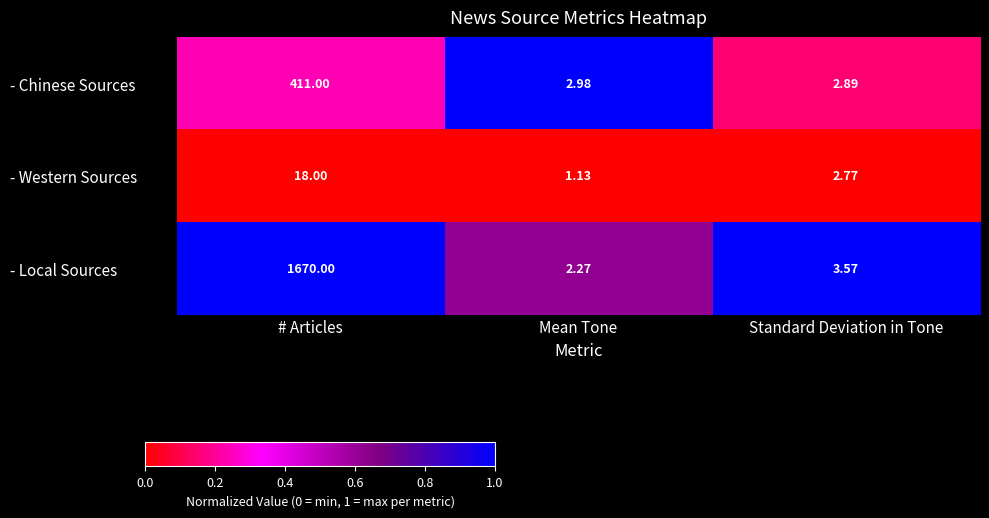

At which category is the sum across all series the highest?

# Articles